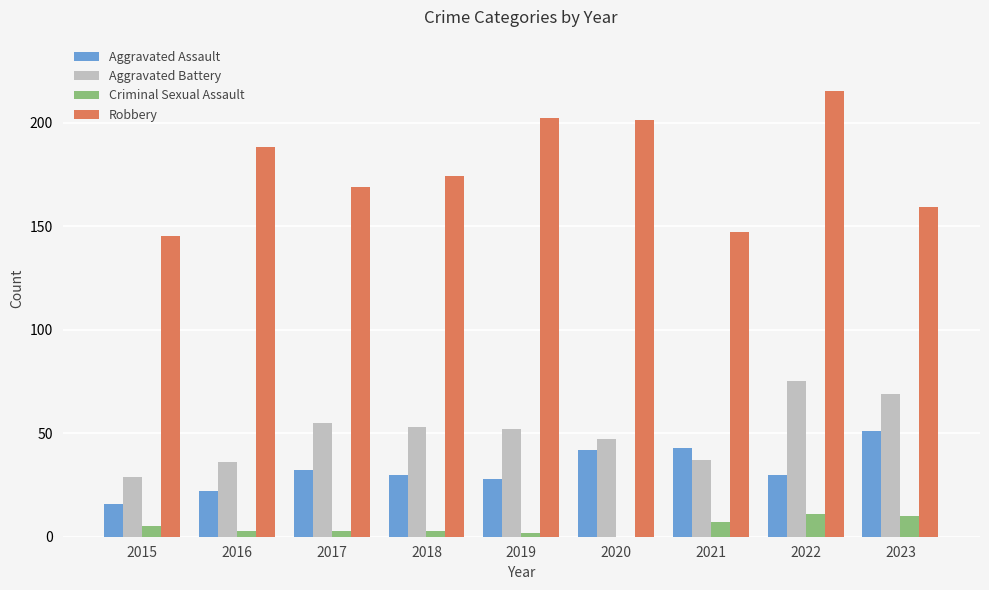

Is it true that Robbery equals 188 at 2016?

True